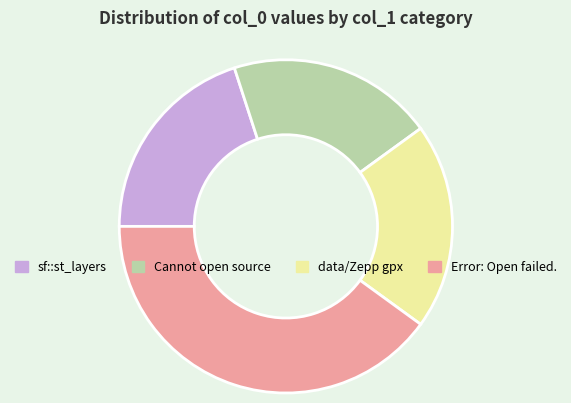

Does any single category account for the majority?

No